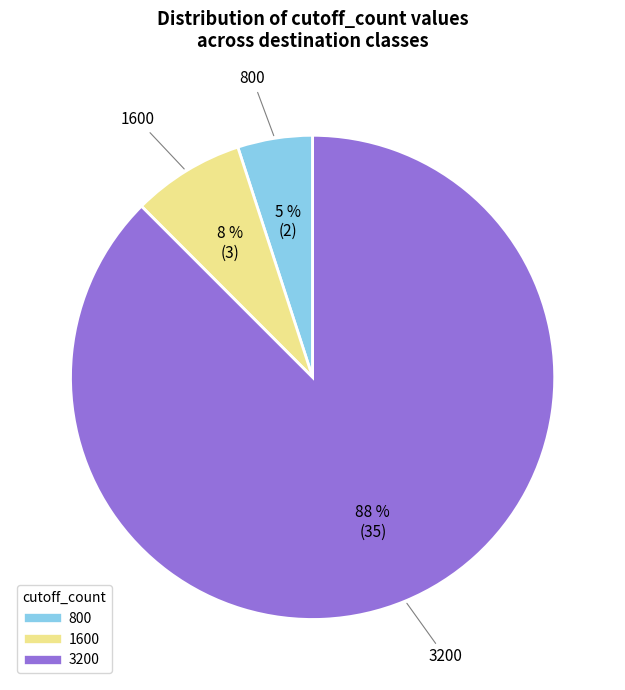

True or false: 3200 accounts for 76% of the total.

False